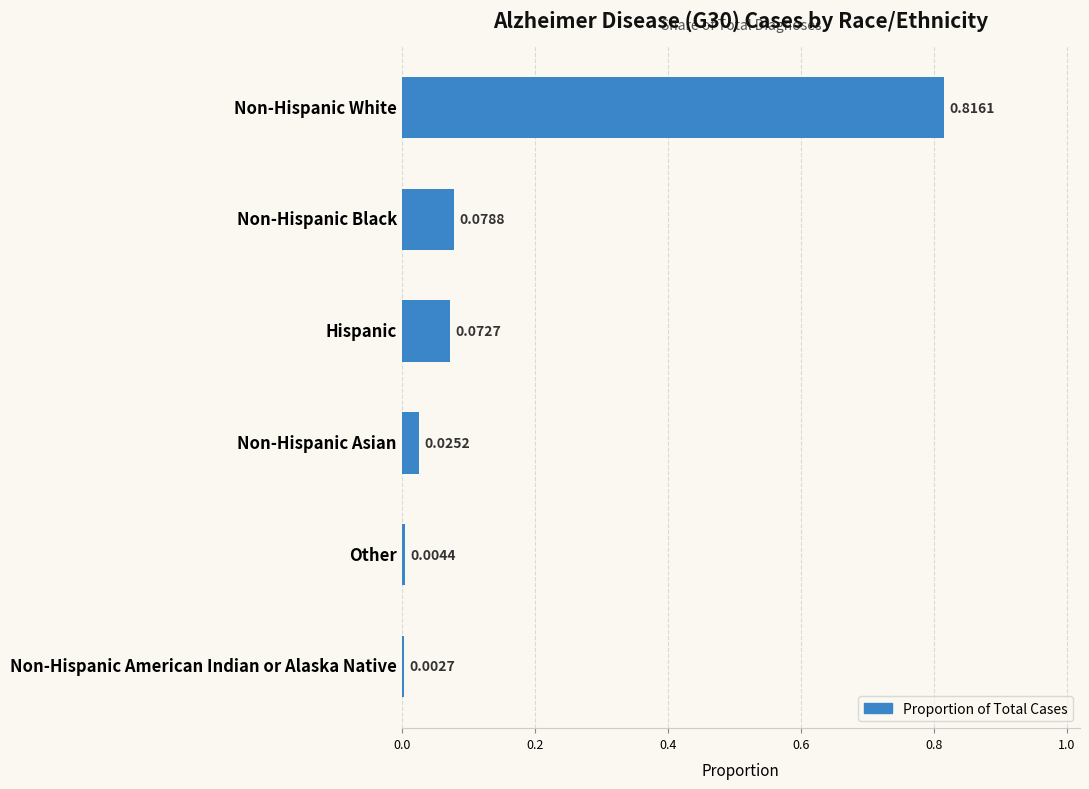

Which label corresponds to the largest value in the chart?

Non-Hispanic White